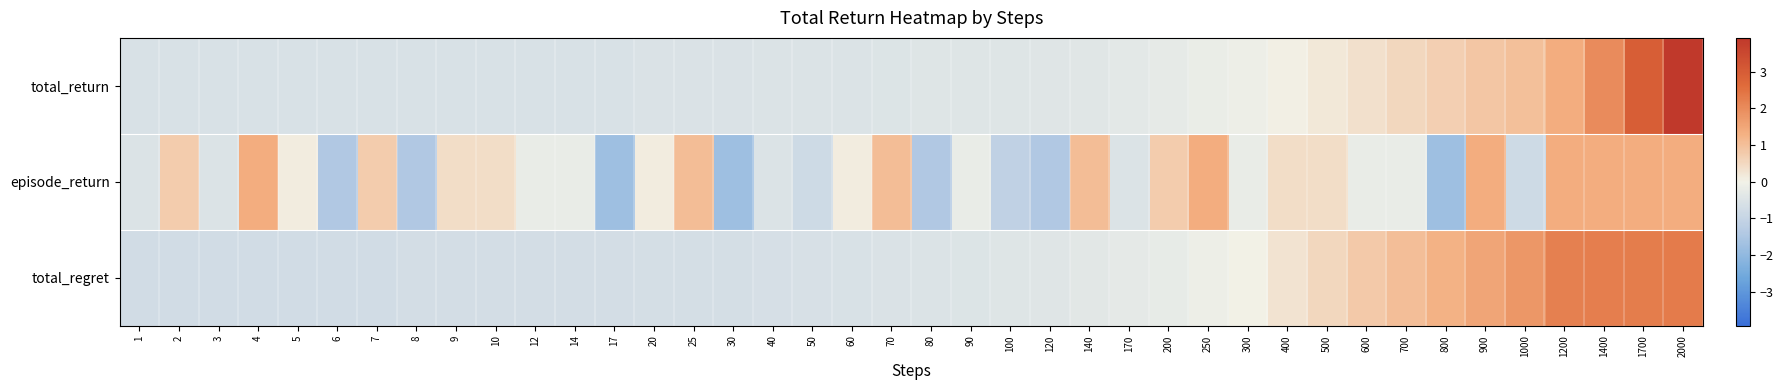

Count the number of categories in the chart.

40